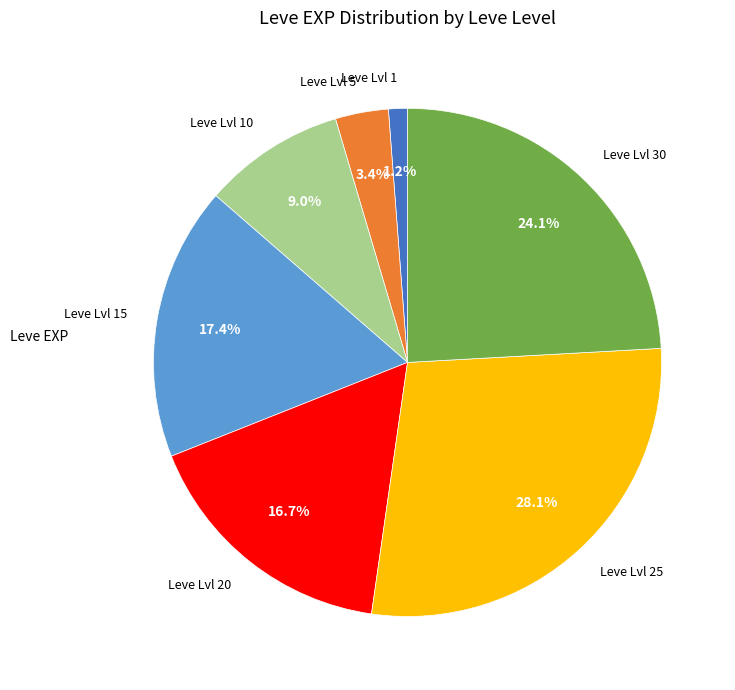

What is the smallest slice in the pie chart?

Leve Lvl 1